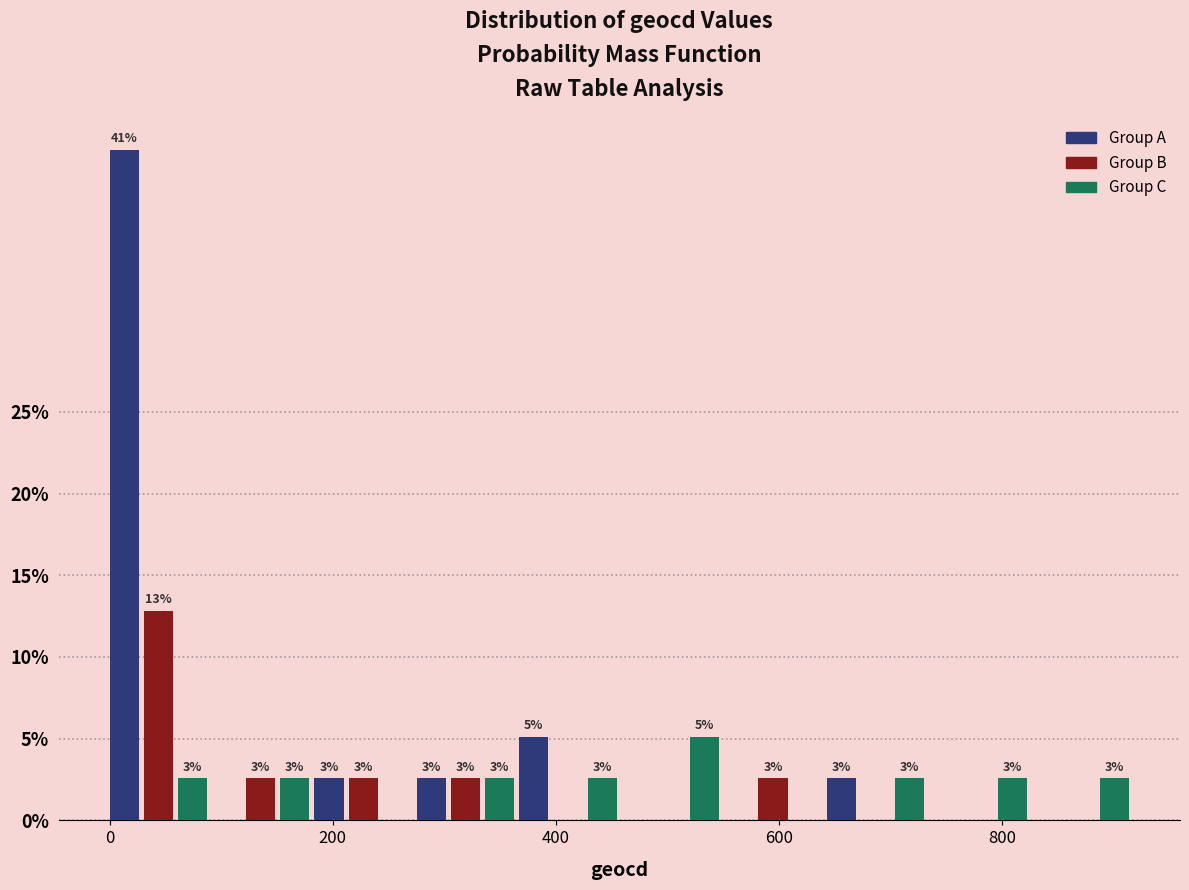

Around what value on the x-axis is the tallest bar? Give the approximate position of its centre, as read against the axis.

20